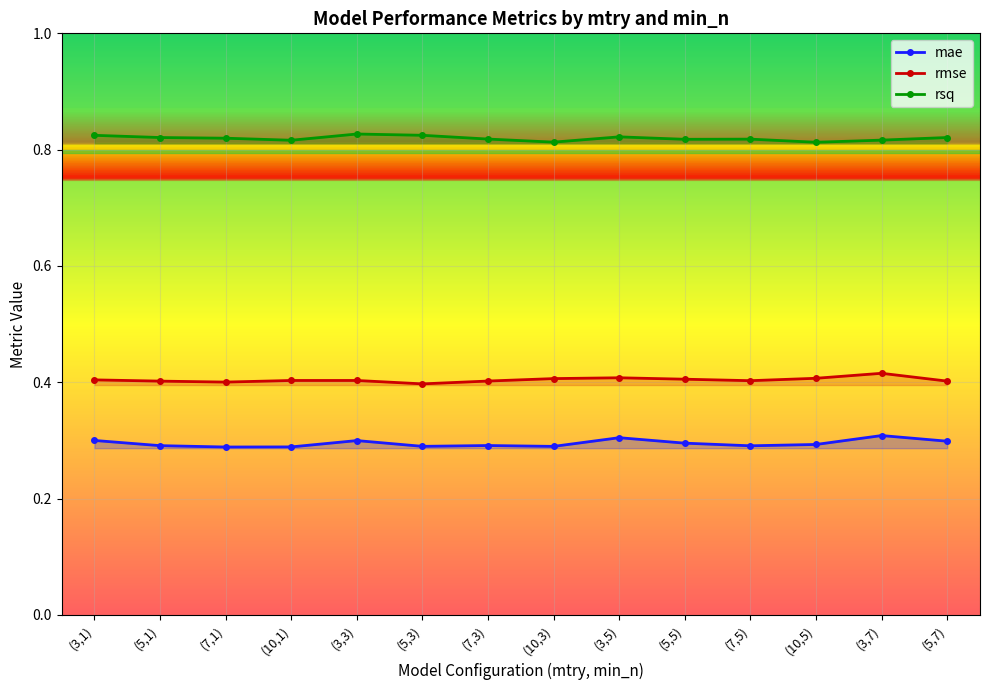

In rsq, how many points are higher than both neighbors (excluding endpoints)?

3